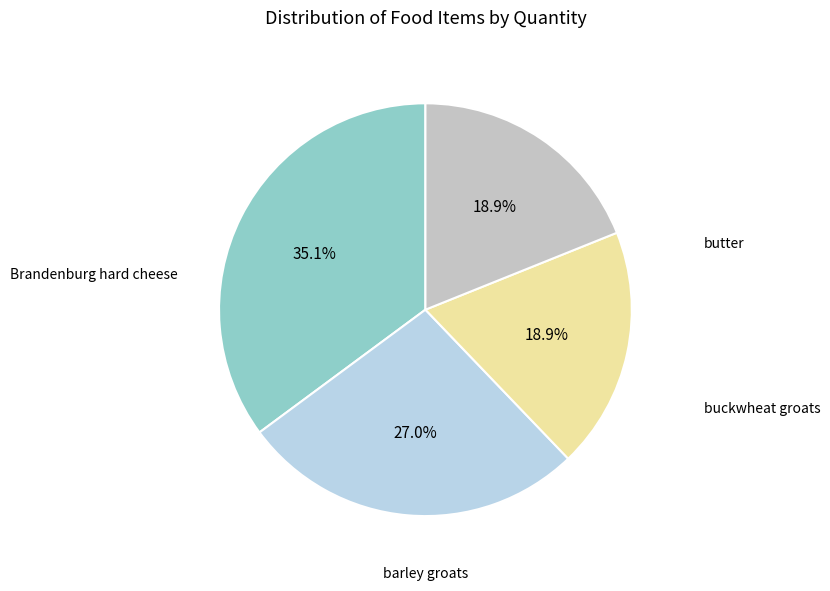

Is there a majority slice in this chart?

No